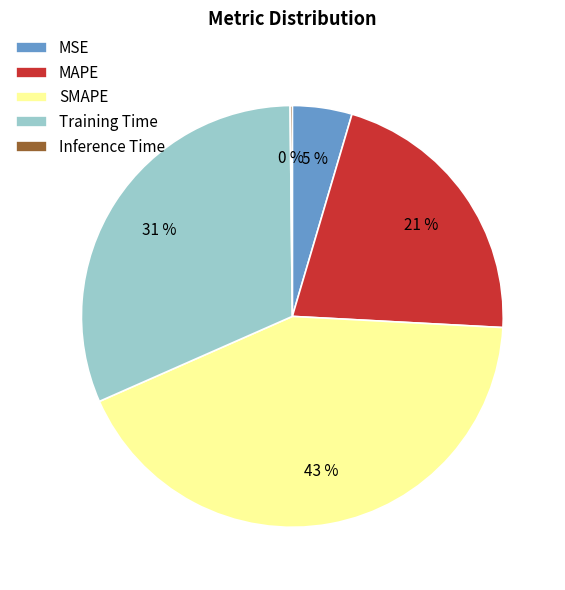

Is there a majority slice in this chart?

No